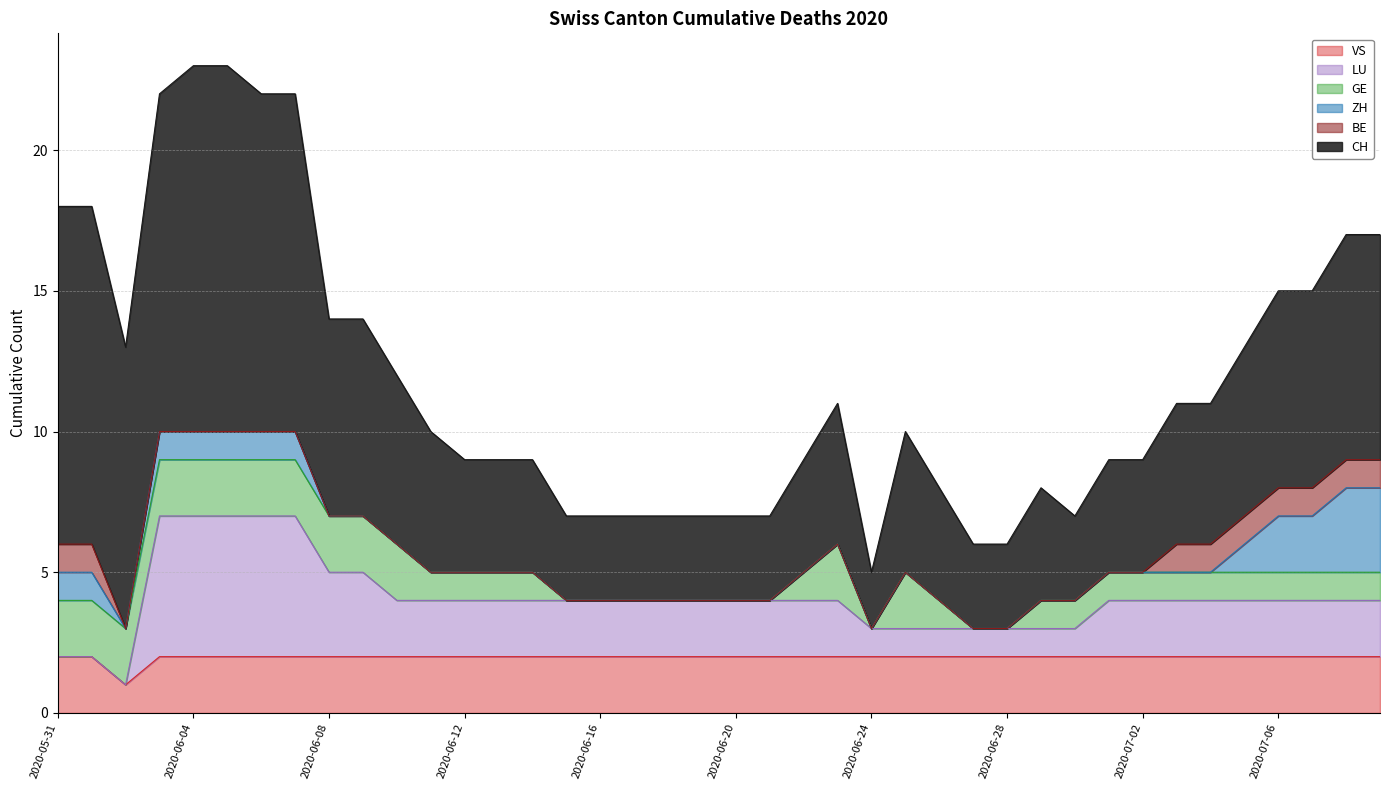

What is the difference between the second highest and second lowest values in the LU series?

5